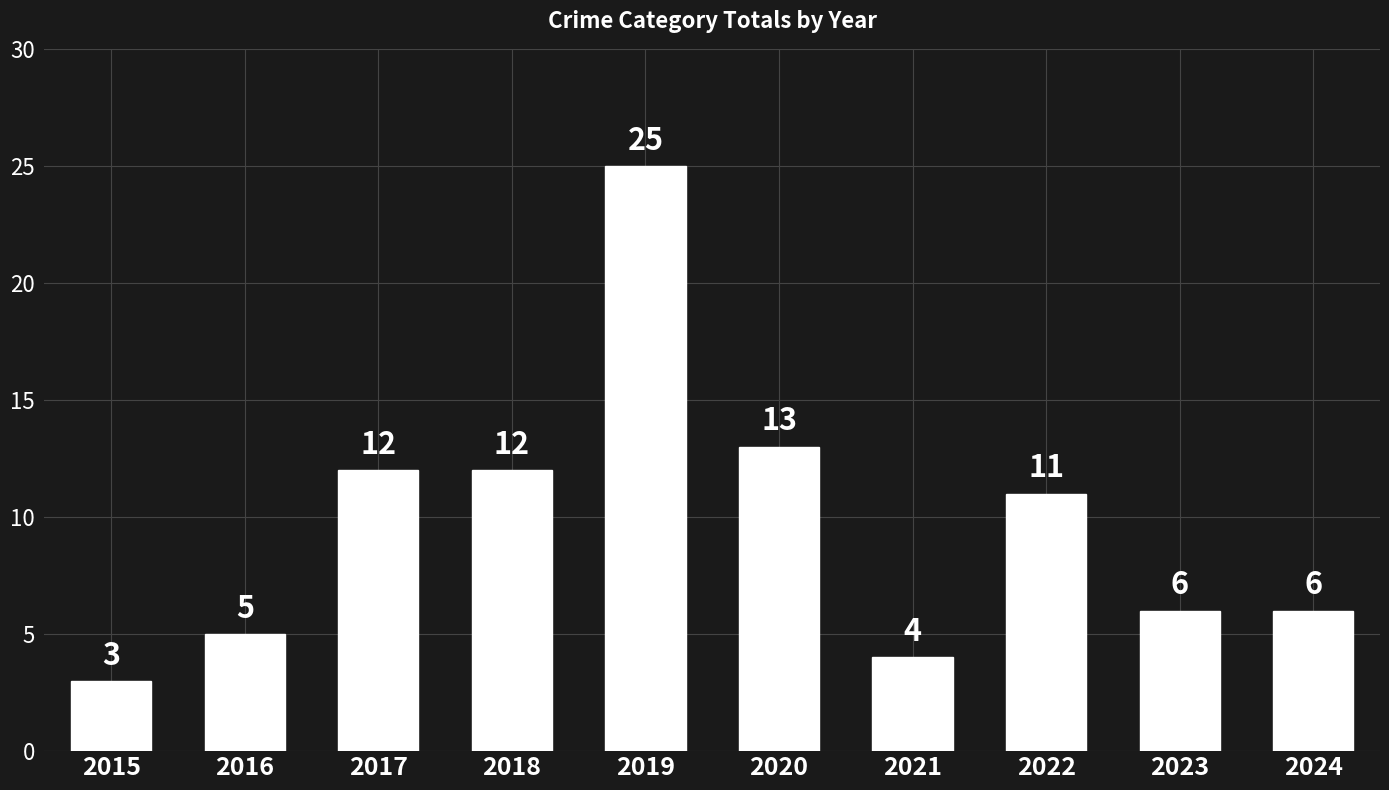

Are the bars horizontal?

No